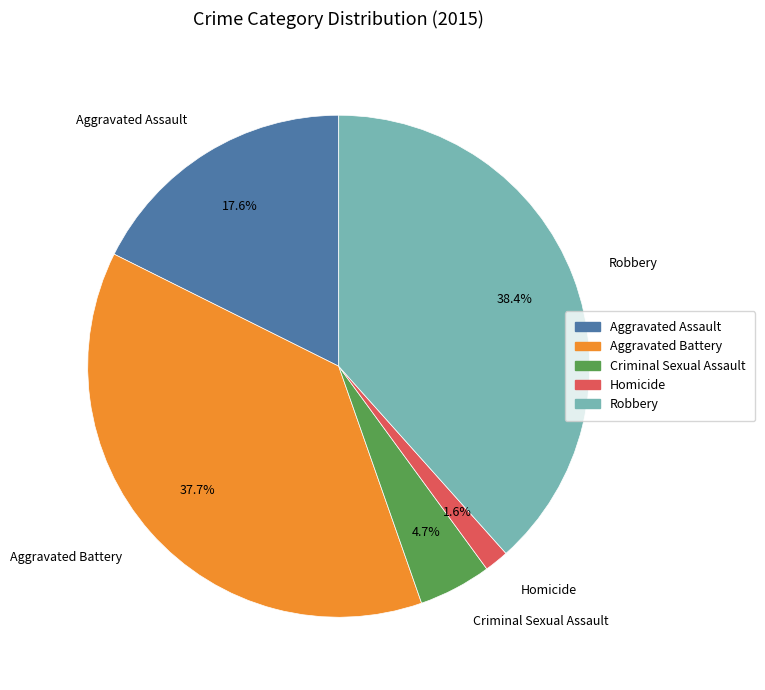

To the nearest percent, what portion does Robbery represent?

38%